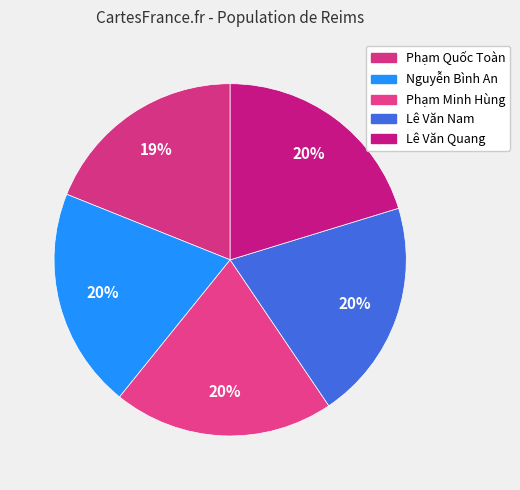

How many slices are in this pie chart?

5